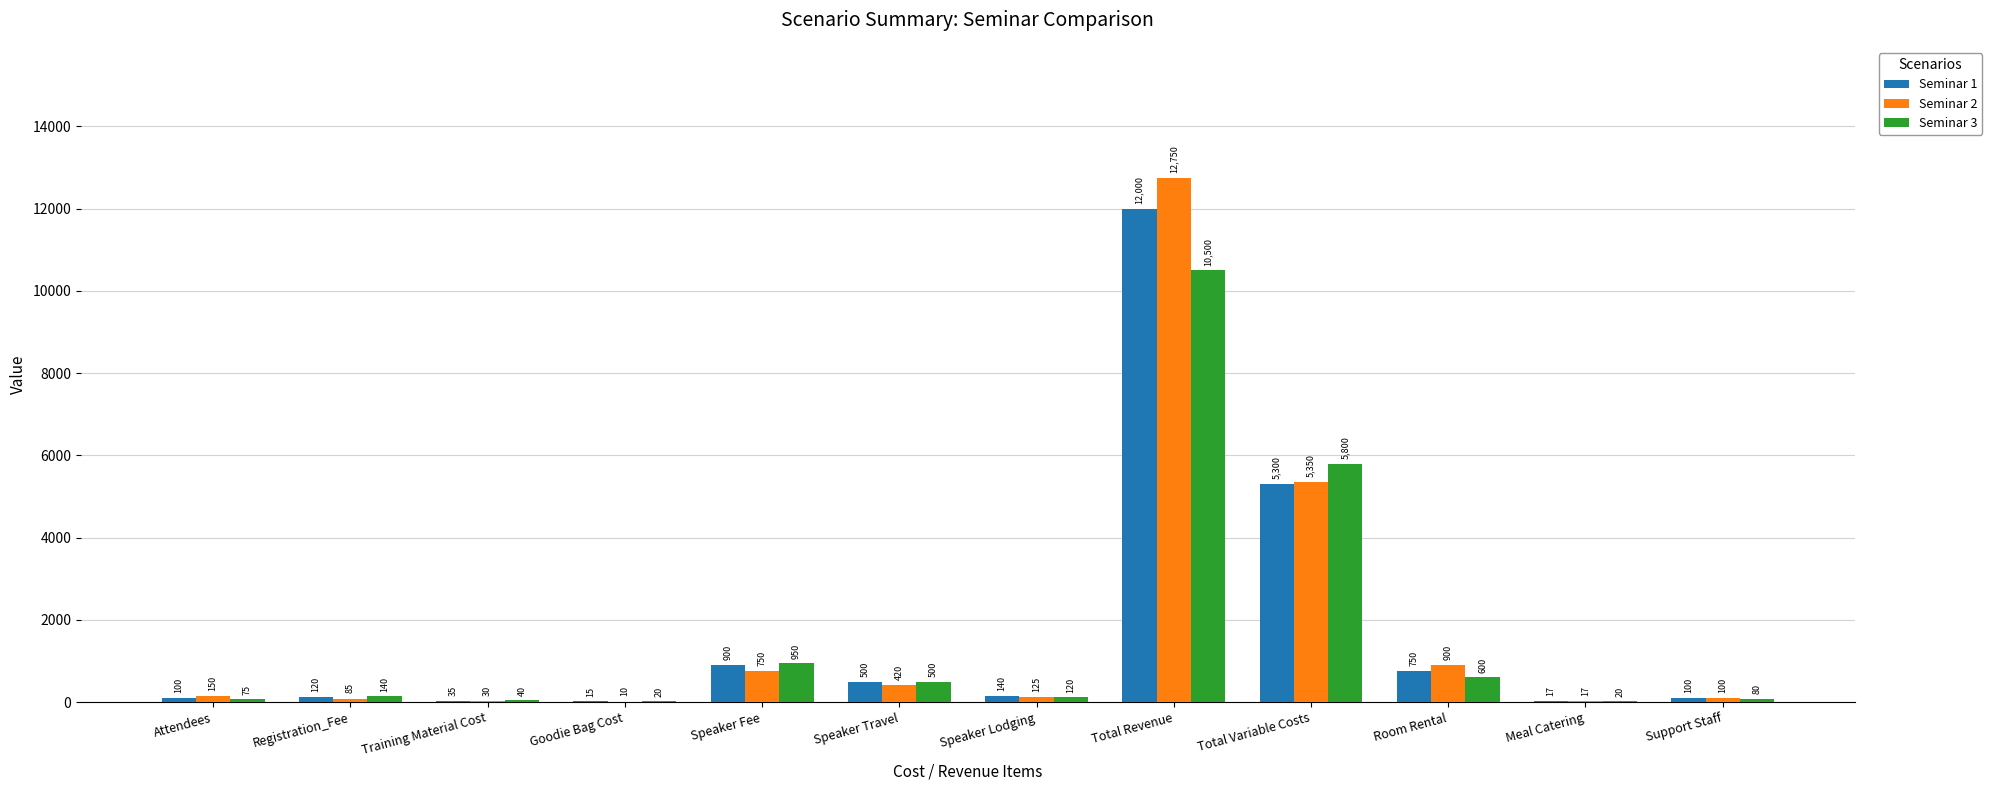

At which label does Seminar 2 reach its peak?

Total Revenue